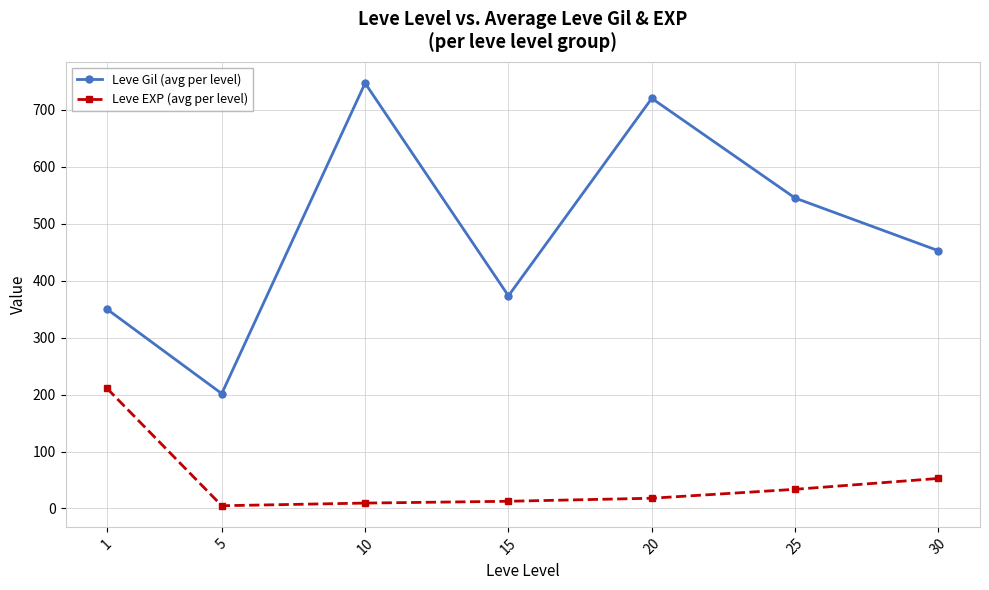

The Leve EXP (avg per level) series shows 101.8 at 1. True or false?

False